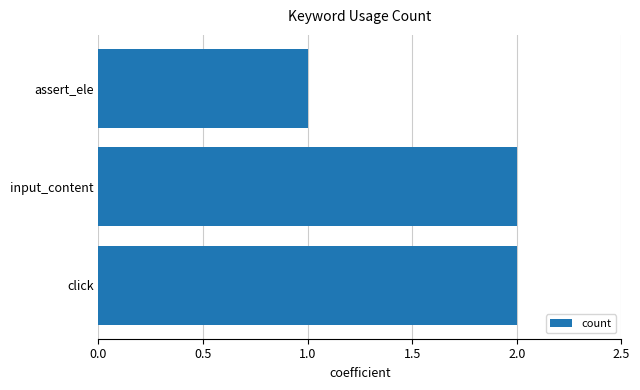

Which has a higher value, assert_ele or click?

click